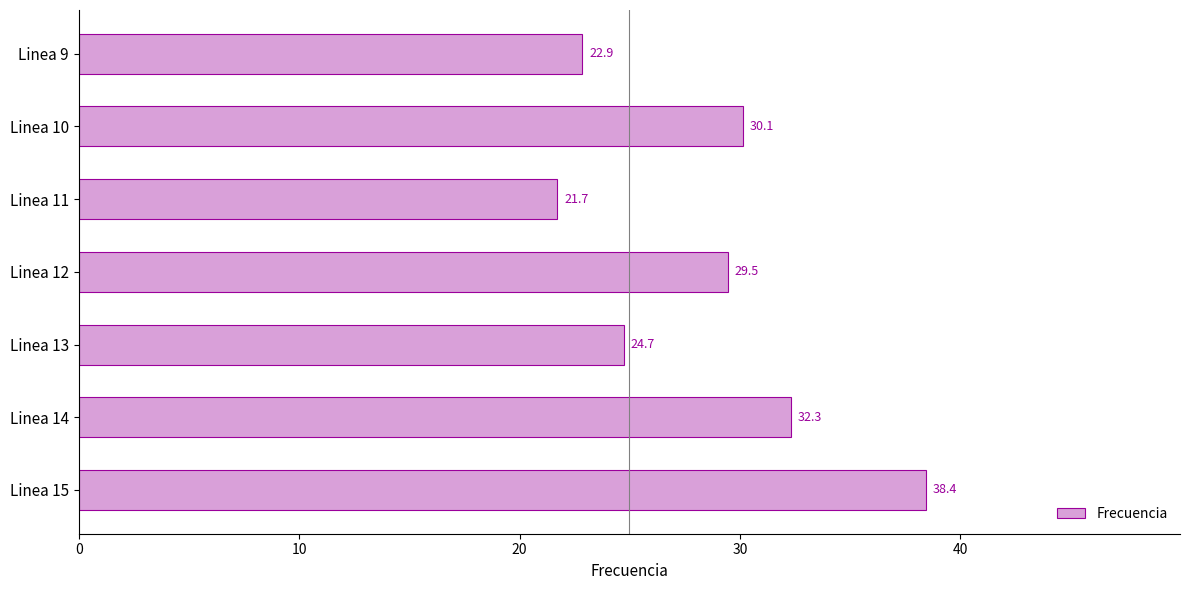

What is the value of the 4th bar from the top?

29.5